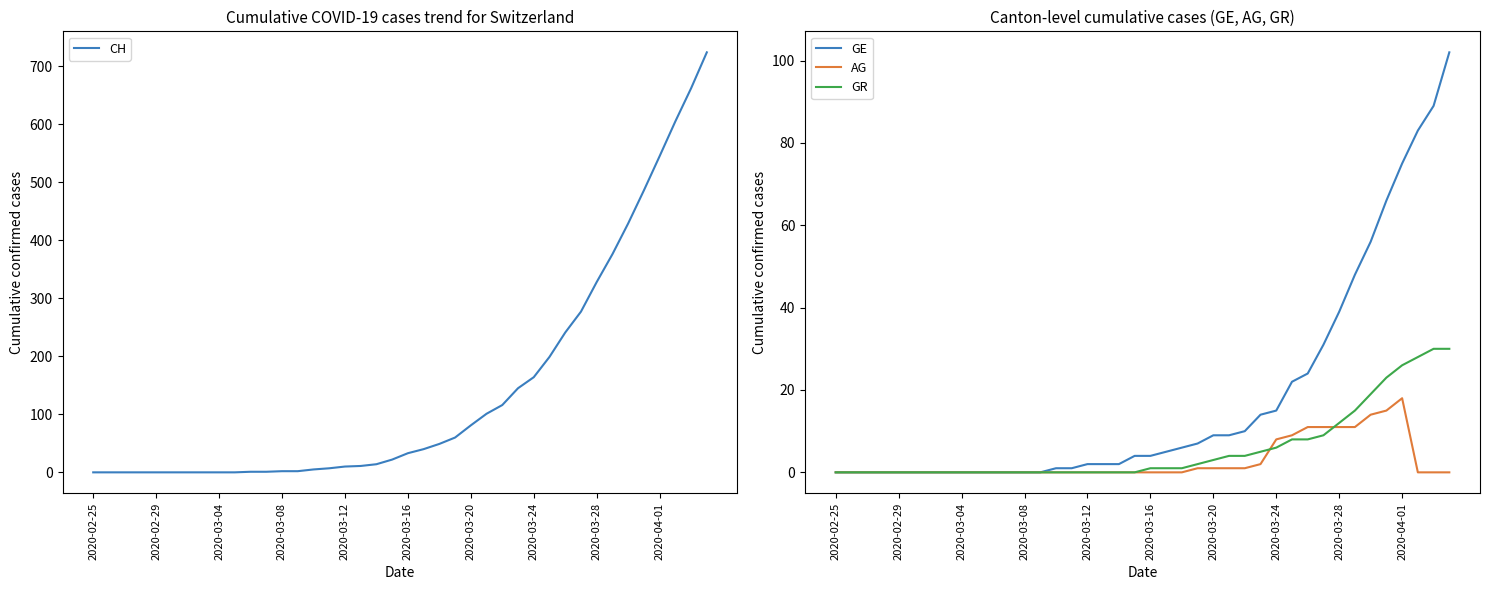

Does the chart display data point markers on the line(s)?

No